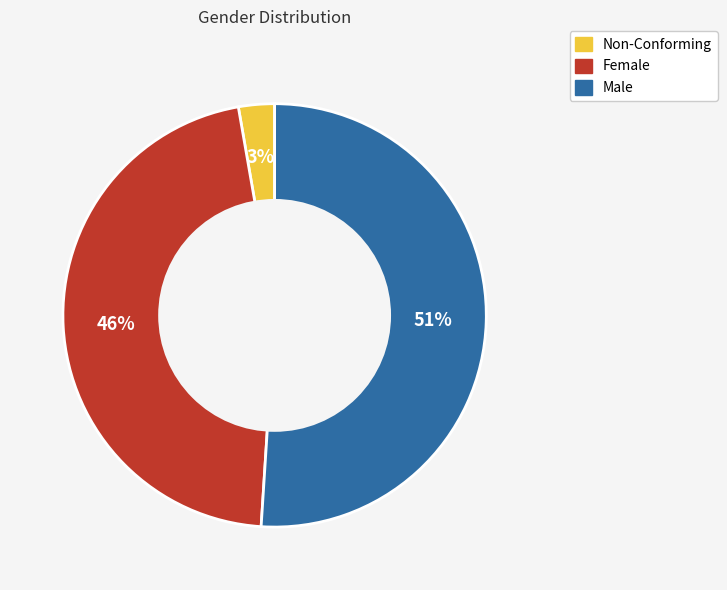

How many slices are in this pie chart?

3